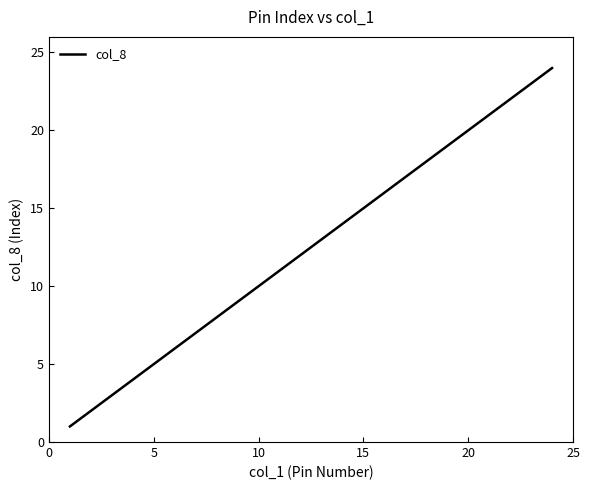

What is the difference between the maximum and minimum values?

23